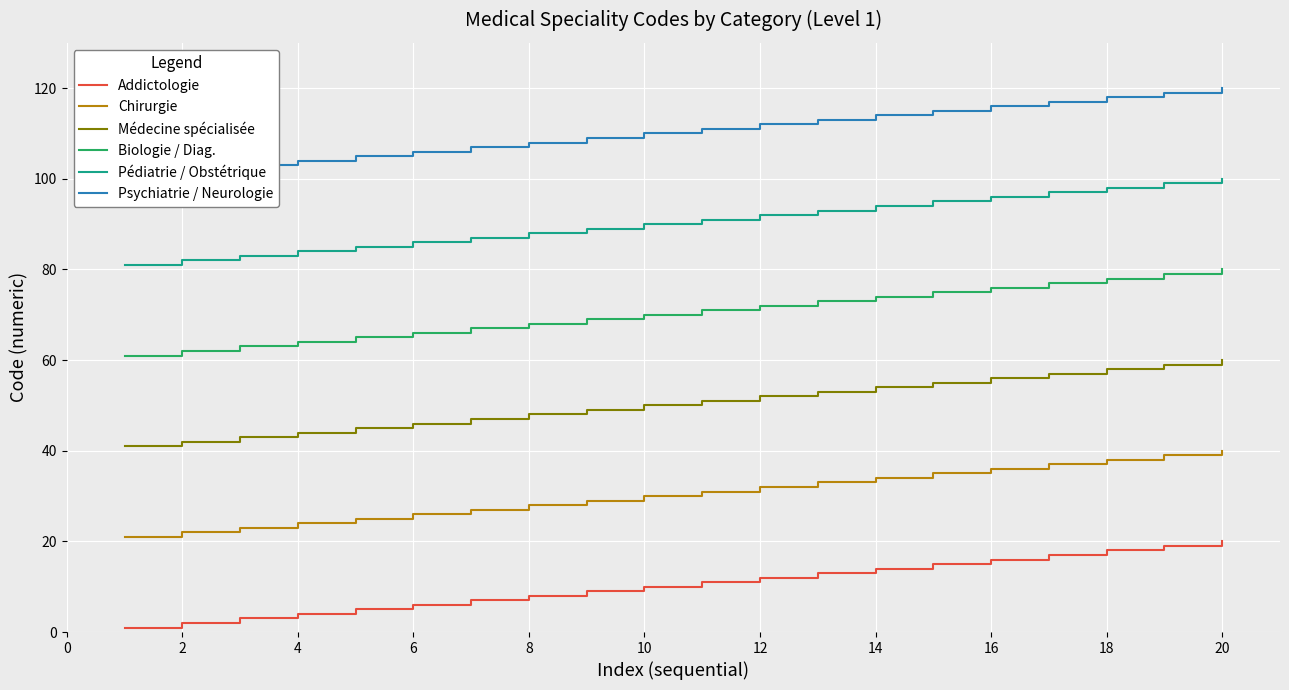

The value of Médecine spécialisée at 4 is 29. True or false?

False